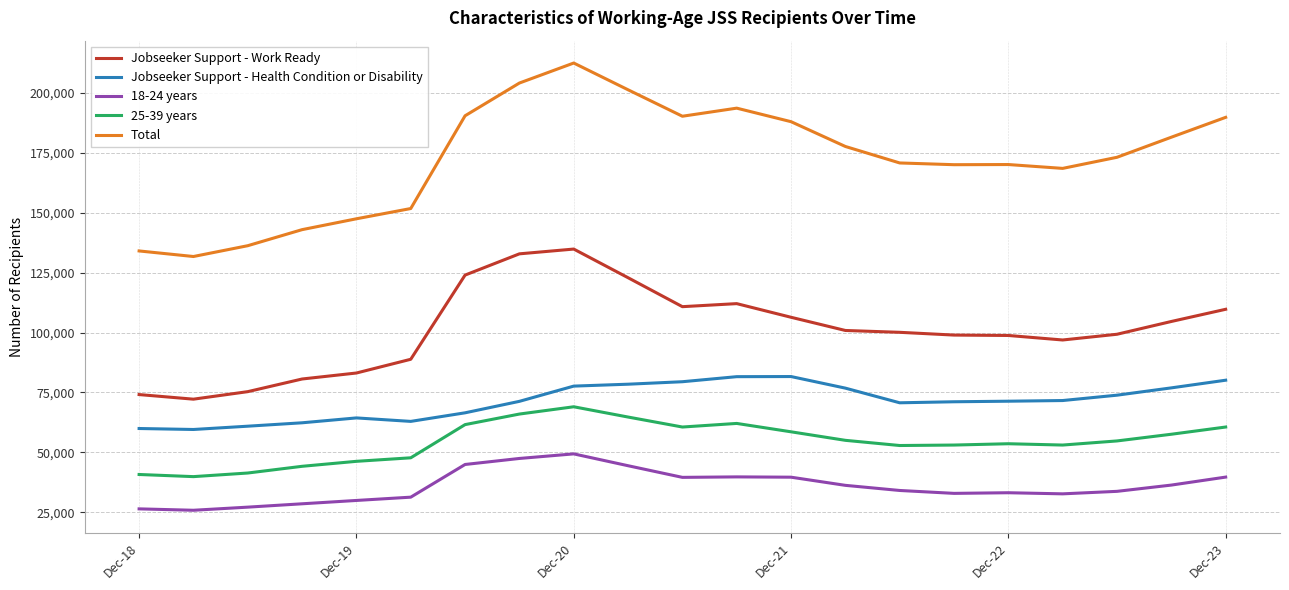

True or false: Jobseeker Support - Work Ready and Jobseeker Support - Health Condition or Disability intersect in this chart.

False